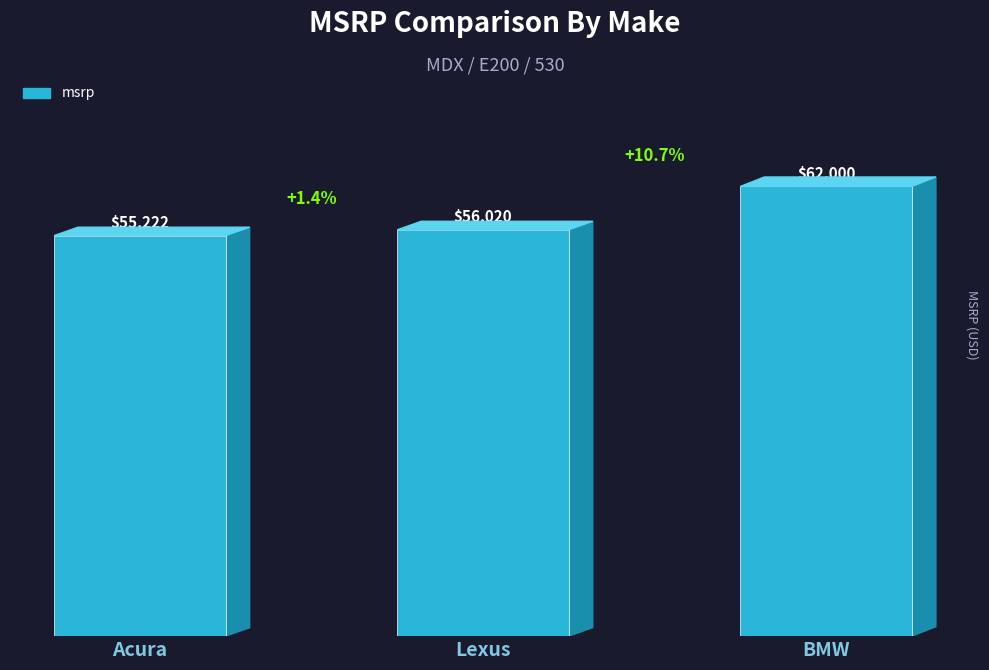

What is the average value?

57747